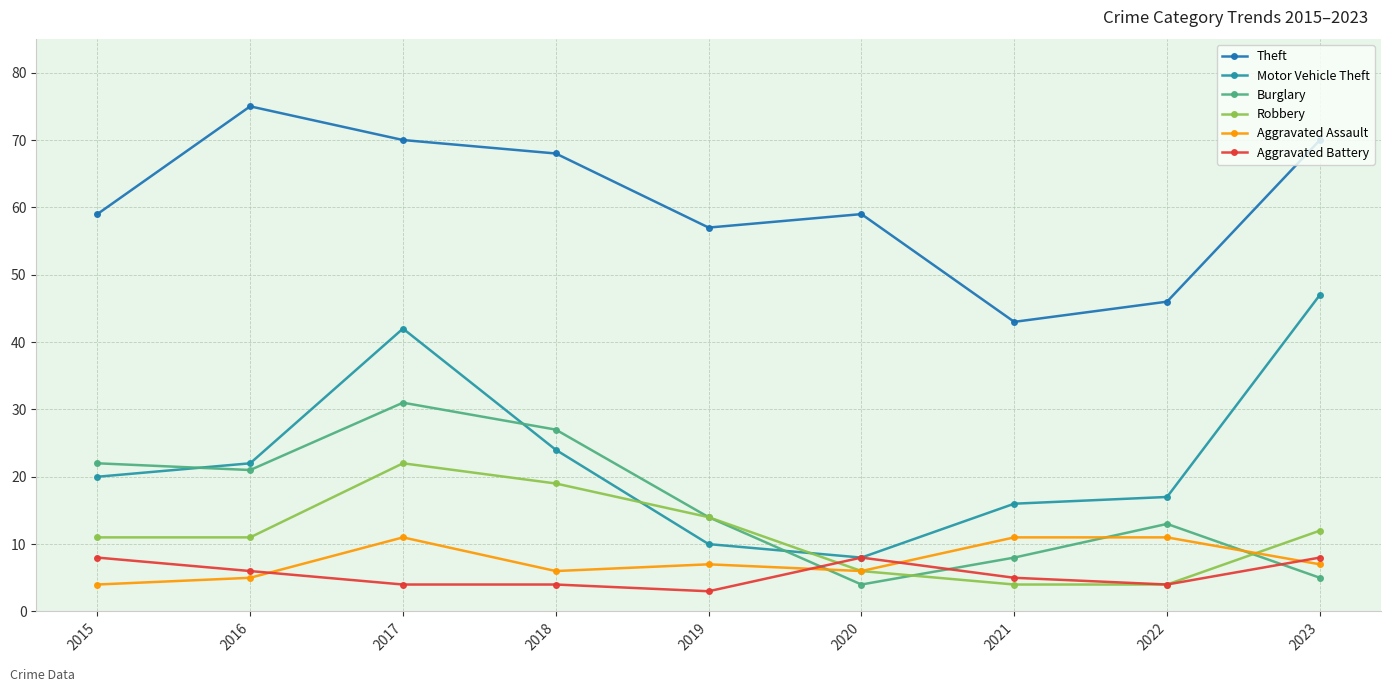

Reading right to left, extract all data points from this chart.

Theft: 2023=70	2022=46	2021=43	2020=59	2019=57	2018=68	2017=70	2016=75	2015=59
Motor Vehicle Theft: 2023=47	2022=17	2021=16	2020=8	2019=10	2018=24	2017=42	2016=22	2015=20
Burglary: 2023=5	2022=13	2021=8	2020=4	2019=14	2018=27	2017=31	2016=21	2015=22
Robbery: 2023=12	2022=4	2021=4	2020=6	2019=14	2018=19	2017=22	2016=11	2015=11
Aggravated Assault: 2023=7	2022=11	2021=11	2020=6	2019=7	2018=6	2017=11	2016=5	2015=4
Aggravated Battery: 2023=8	2022=4	2021=5	2020=8	2019=3	2018=4	2017=4	2016=6	2015=8